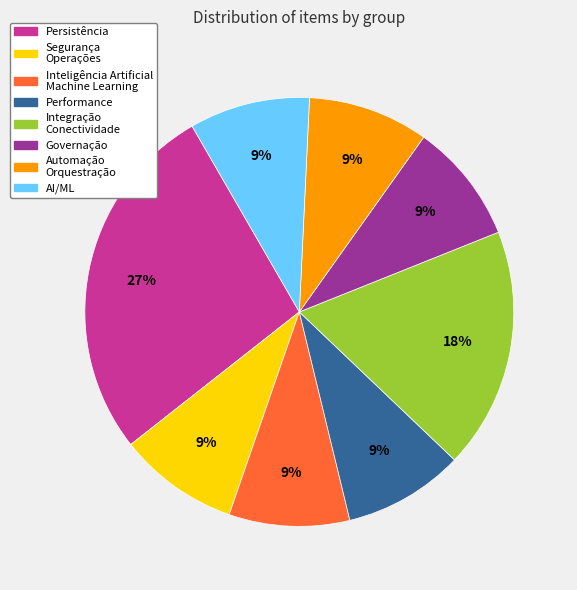

What is the ratio of the value at Governação to the value at Inteligência Artificial Machine Learning?

1.0